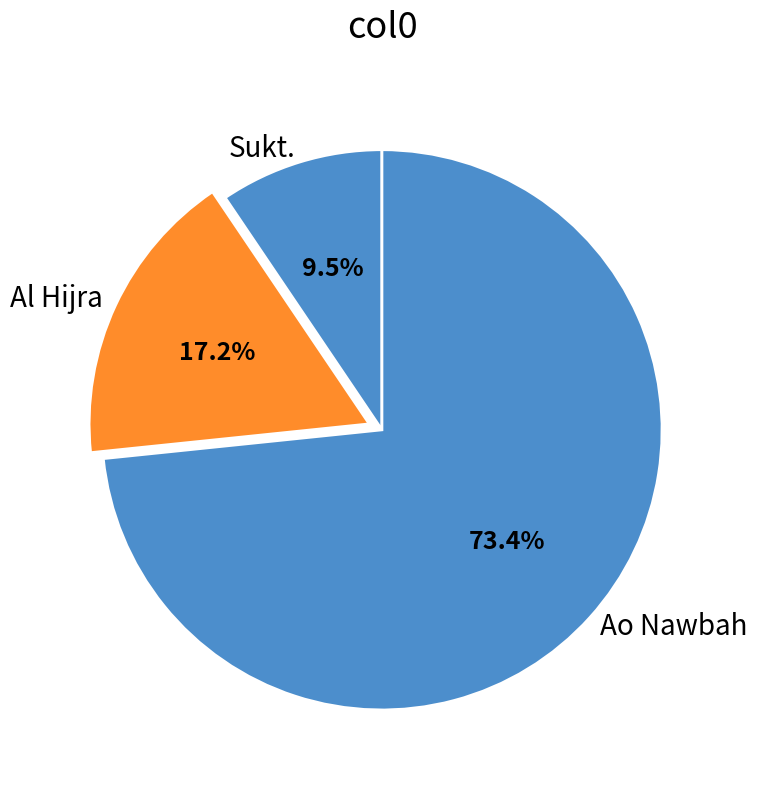

Combined, do Sukt. and Al Hijra account for over 50%?

No